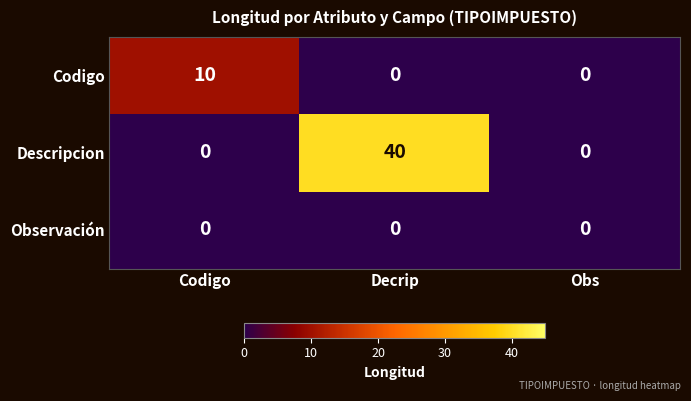

Rank the series by their average value, from highest to lowest.

Descripcion, Codigo, Observación